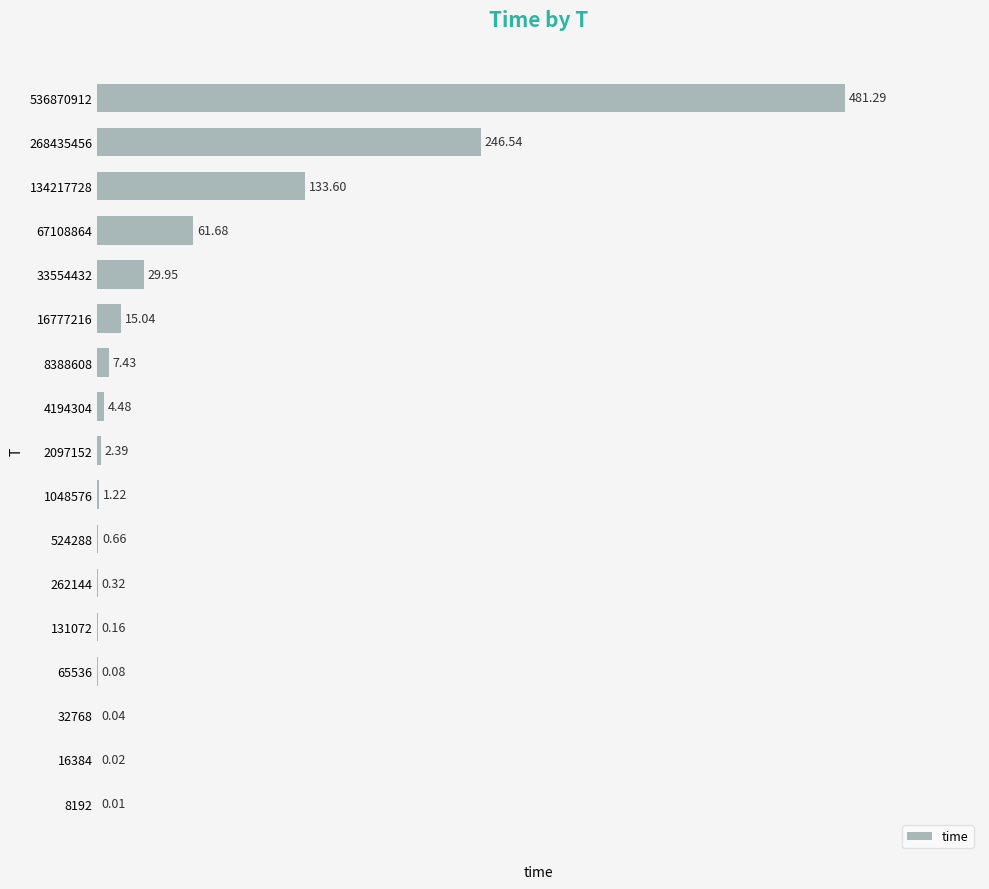

How many distinct data groups are displayed?

1